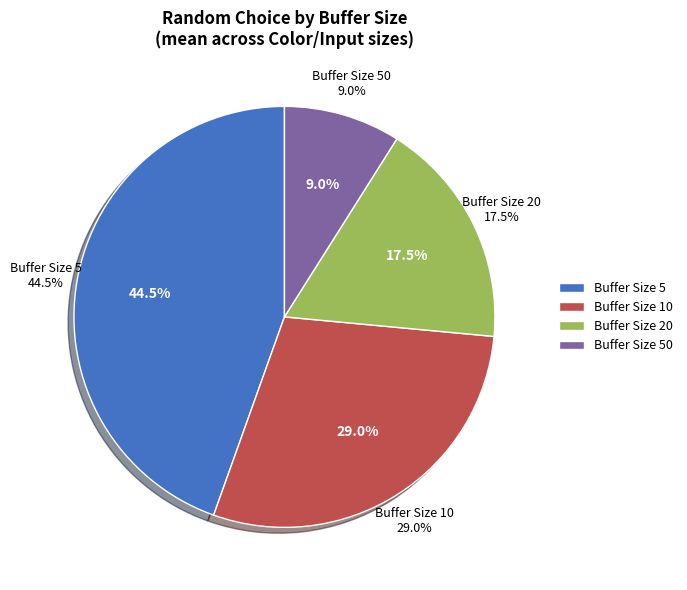

Is the sum of 50 and 5 greater than half?

Yes